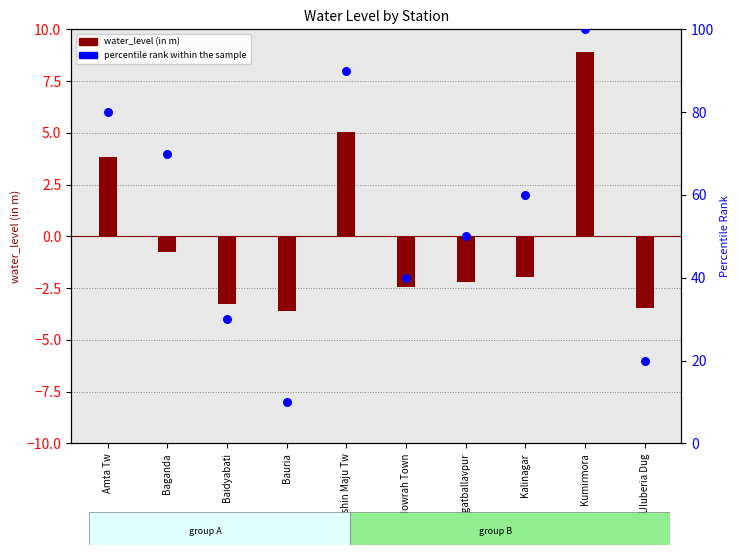

What is the change in value from Amta Tw to Kalinagar?

-20